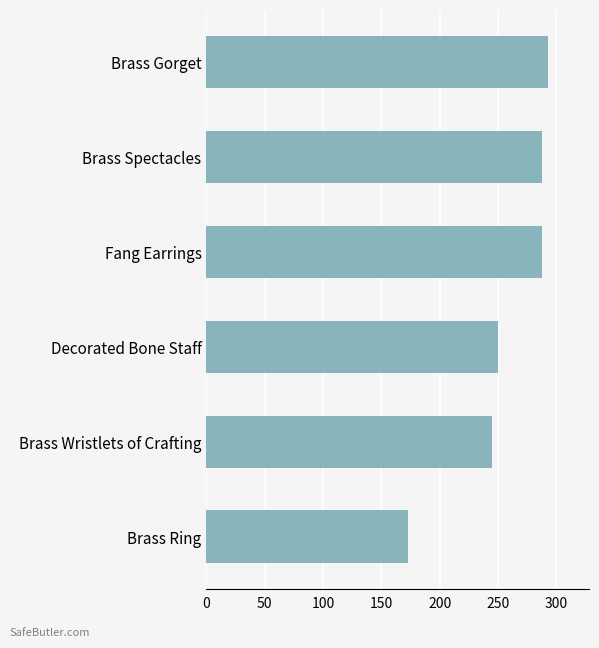

At which label is the value closest to 233?

Brass Wristlets of Crafting